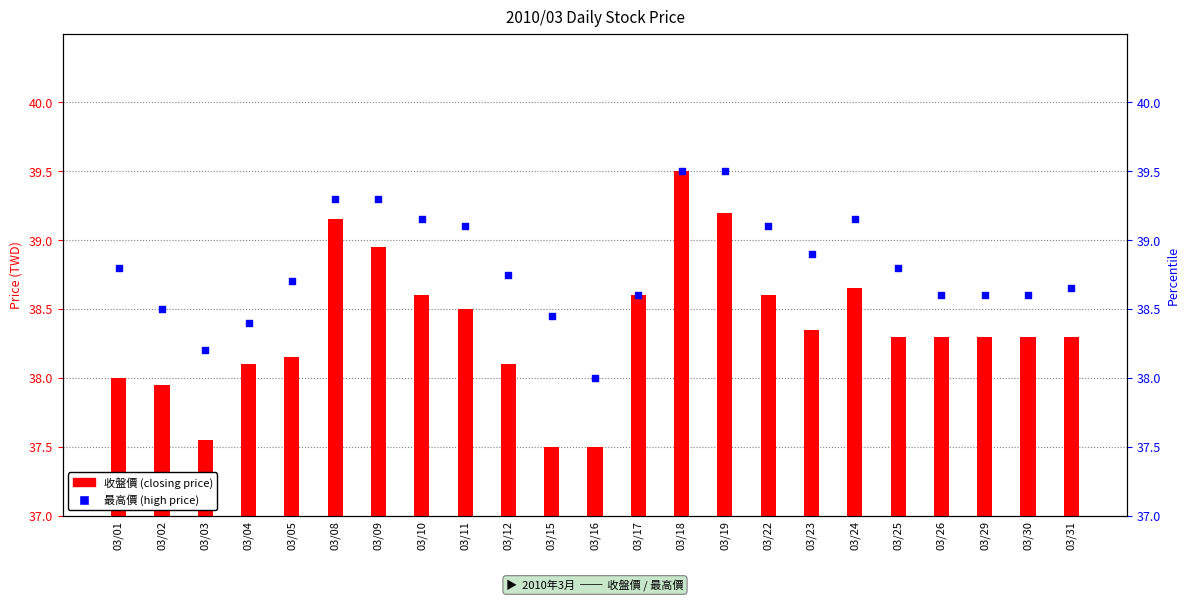

Which series has the largest total across all categories?

最高價